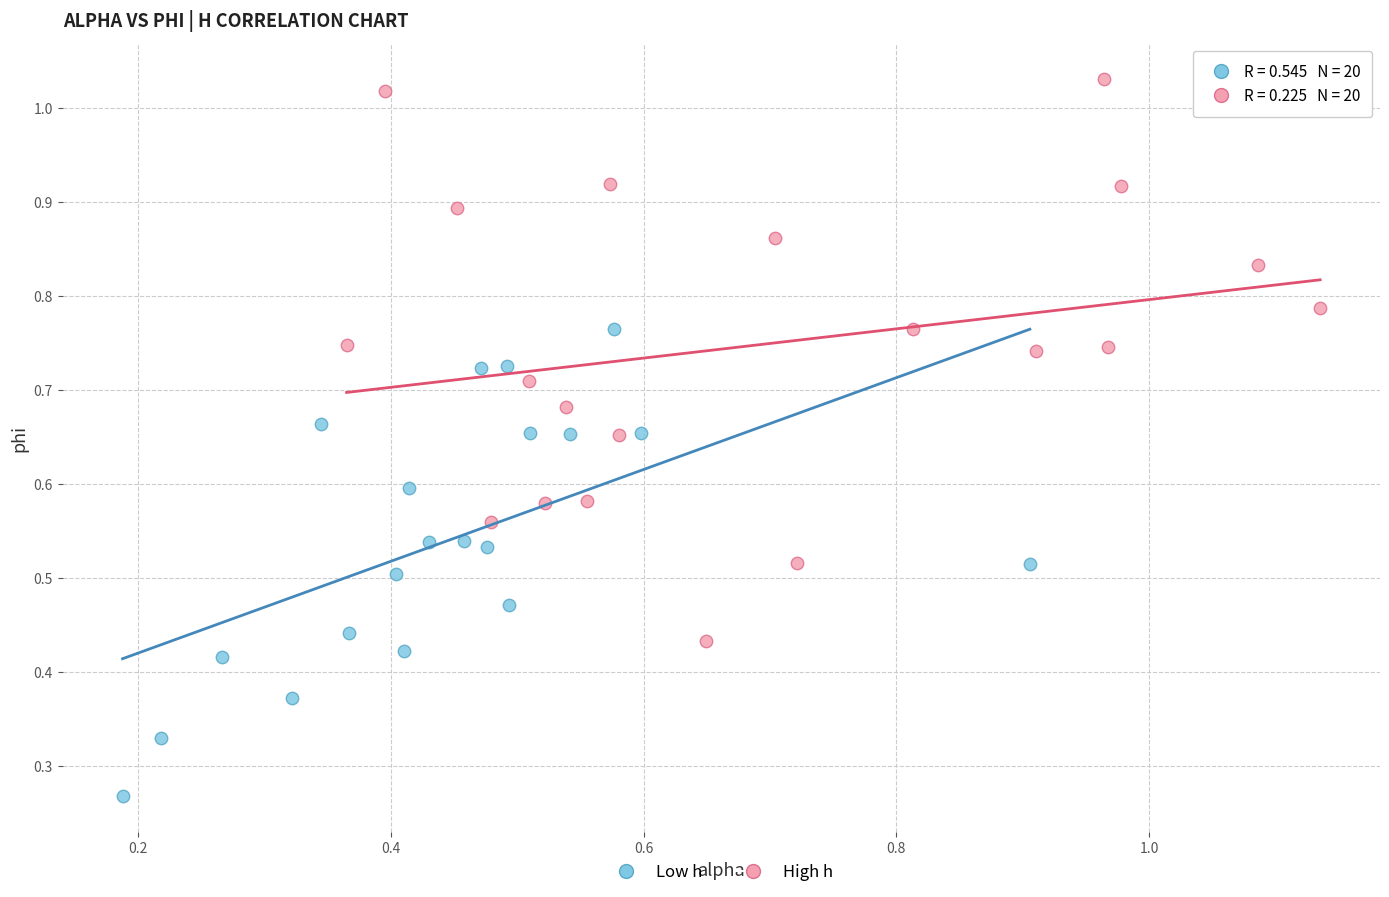

Which series reaches the minimum Y coordinate?

Low h